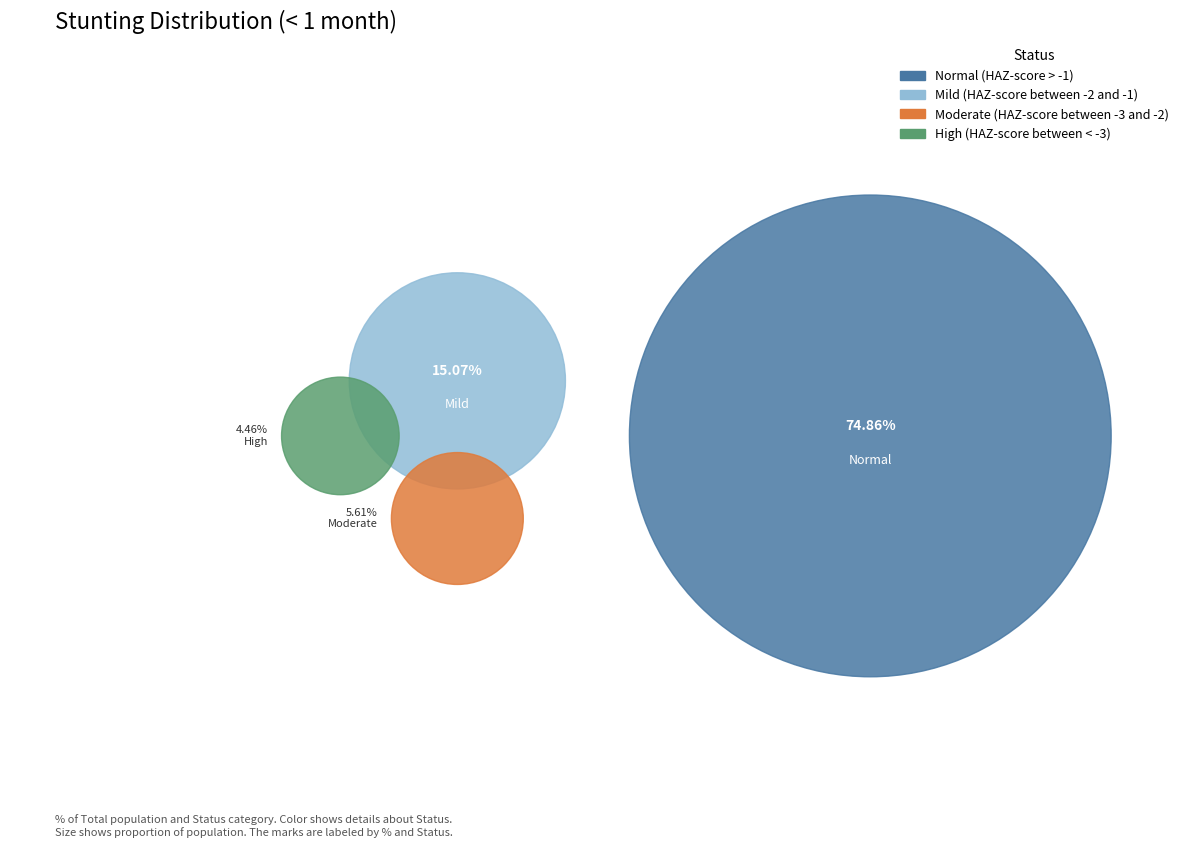

Rank the categories by value from highest to lowest.

Normal (HAZ-score > -1), Mild (HAZ-score between -2 and -1), Moderate (HAZ-score between -3 and -2), High (HAZ-score between < -3)